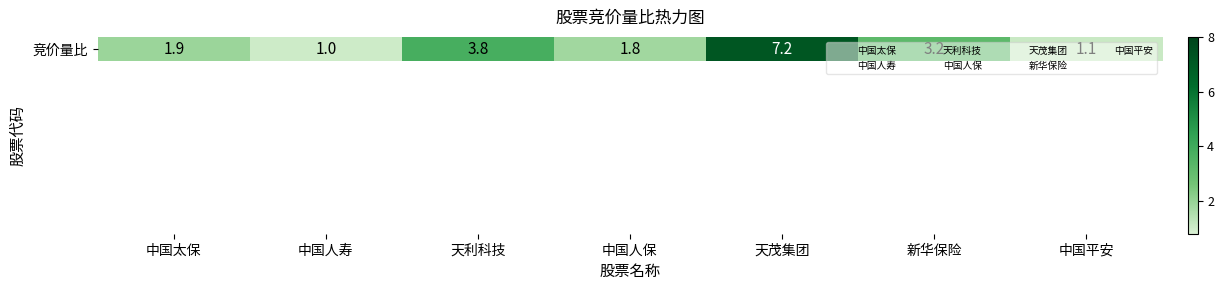

What is the minimum value shown in the chart?

1.0